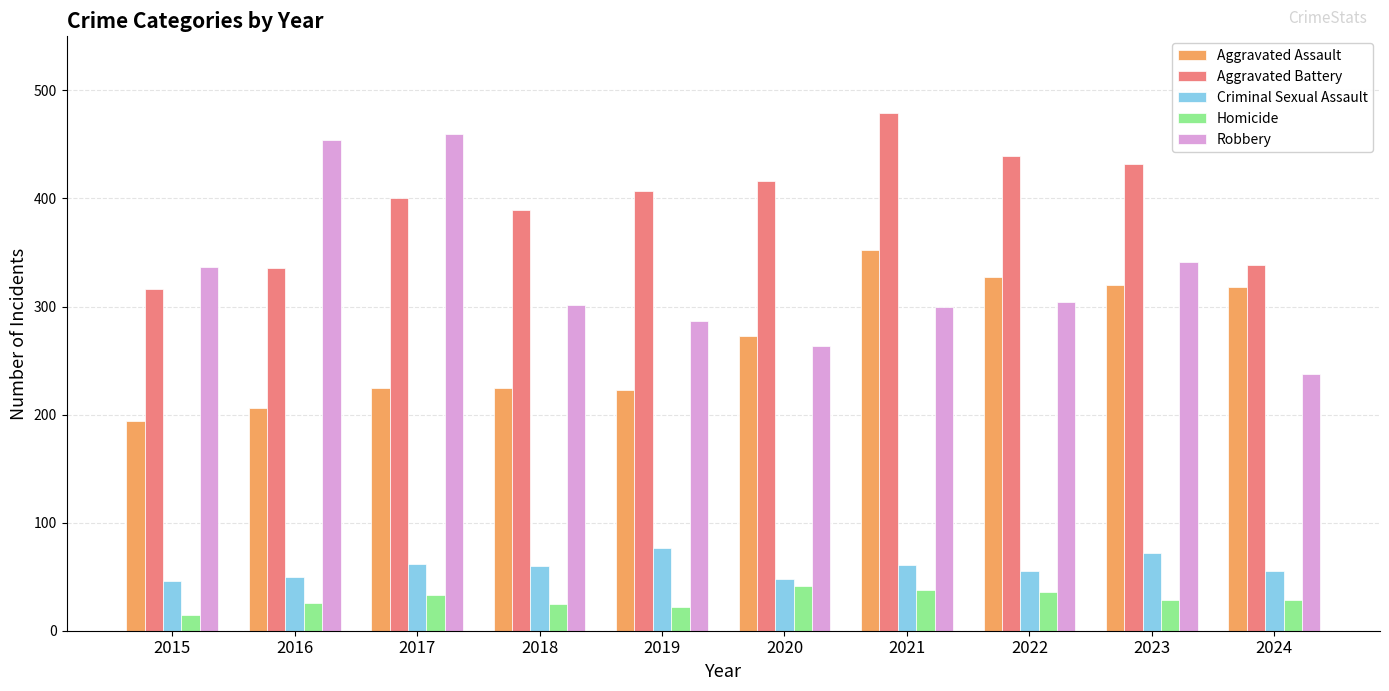

The value of Criminal Sexual Assault at 2023 is 72. True or false?

True